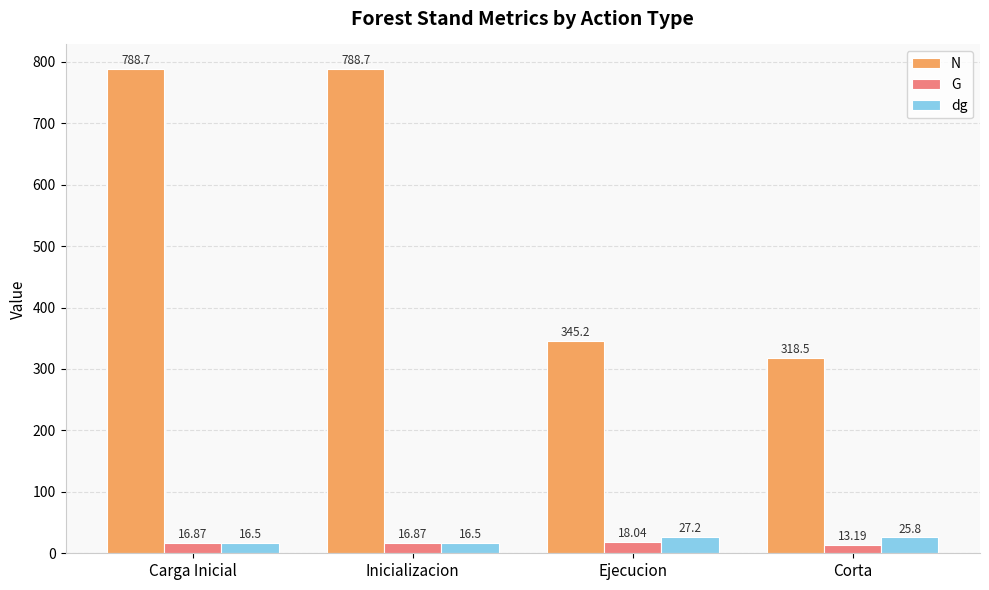

What is the label of the 2nd bar from the right?

Ejecucion